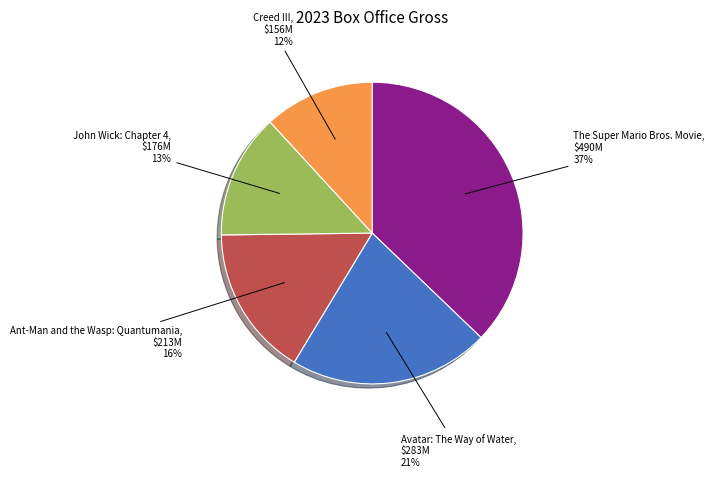

To the nearest percent, what is the difference between the largest and smallest slice percentages?

25%